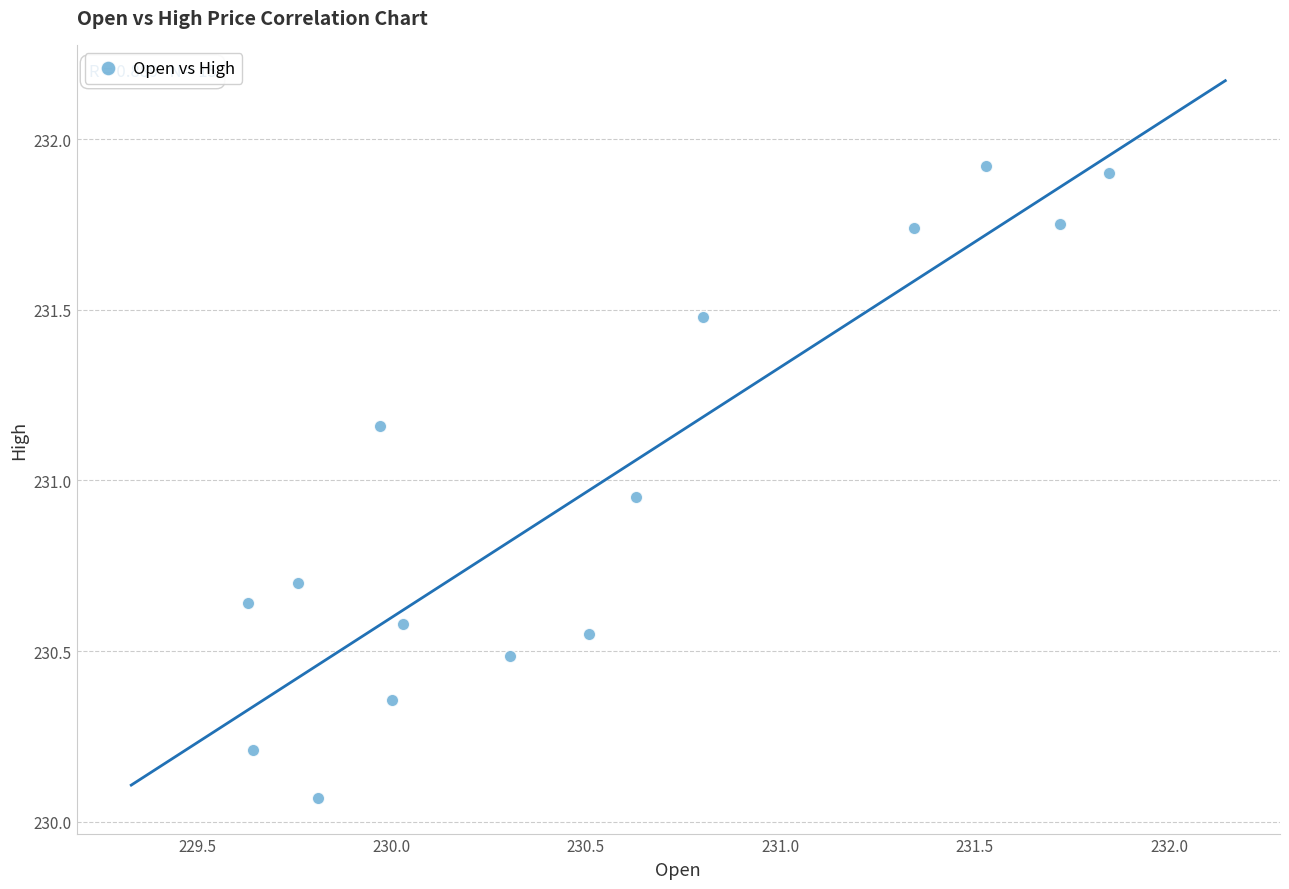

What is the range of Y values (max minus min)?

1.8